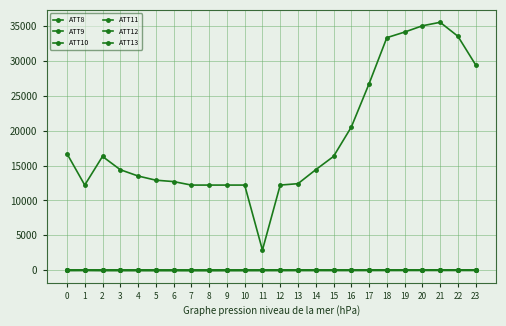

What is the value of the ATT8 point at the 17th from the left?

20500.0